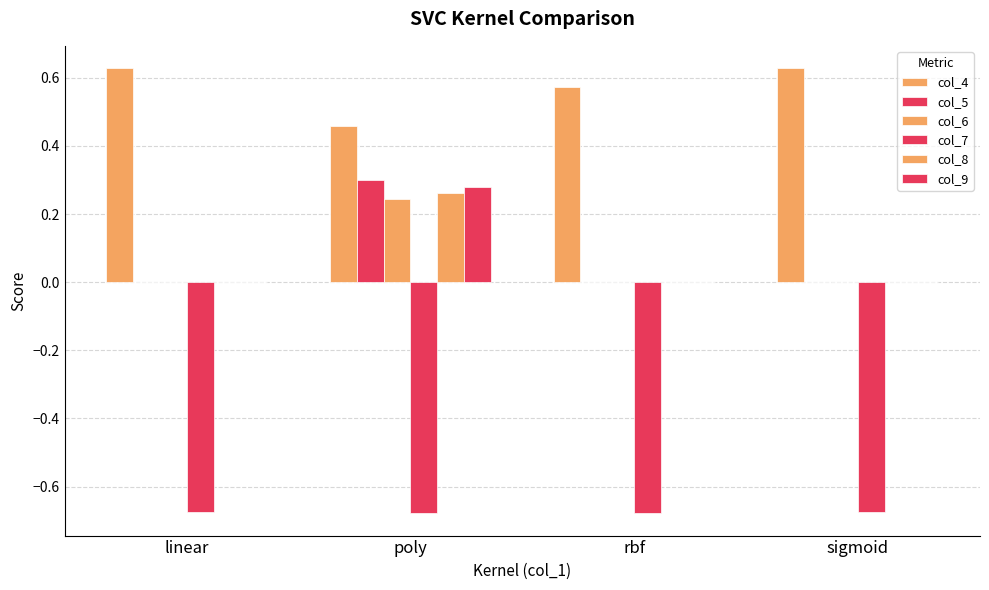

At which label is col_6 closest to 0?

linear